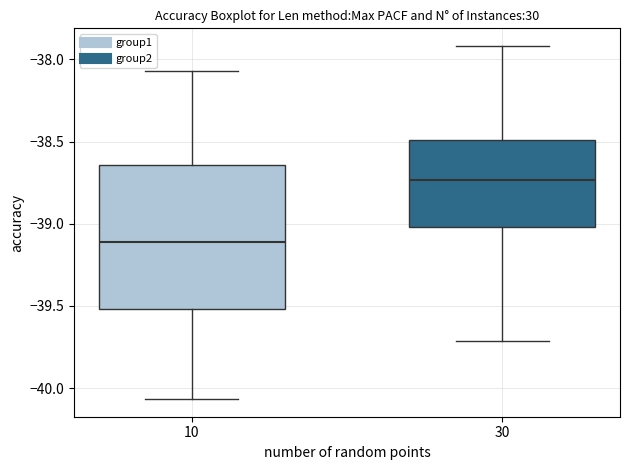

Where does the median line of the box at x = 30 sit on the y-axis? The values are not printed on the chart, so give them approximately, as read against the axis.

-38.75